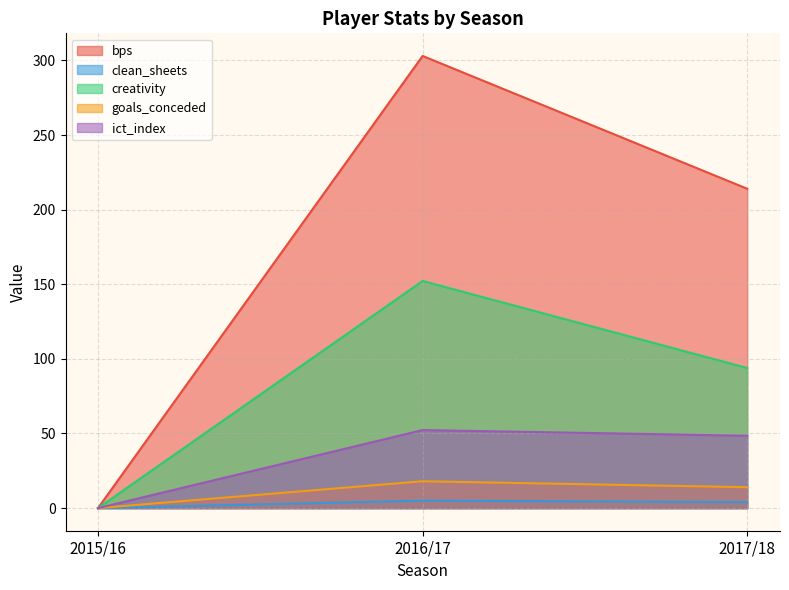

Which label corresponds to the smallest value in the chart?

2015/16